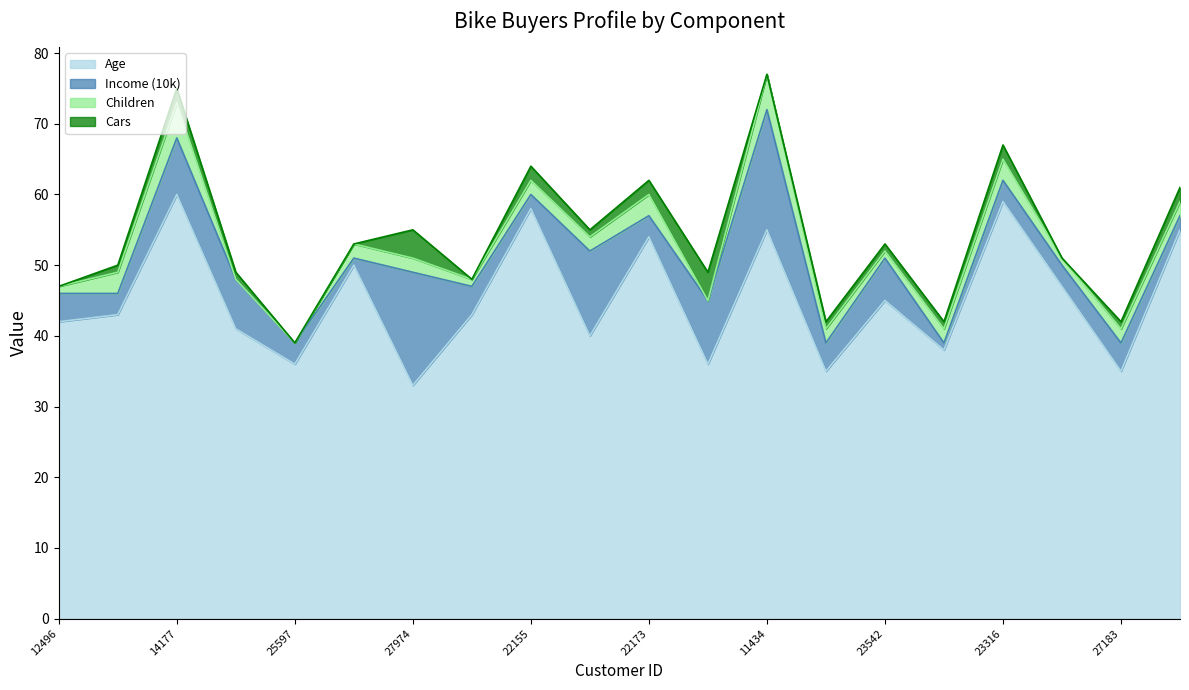

What position from the left is 22173?

11